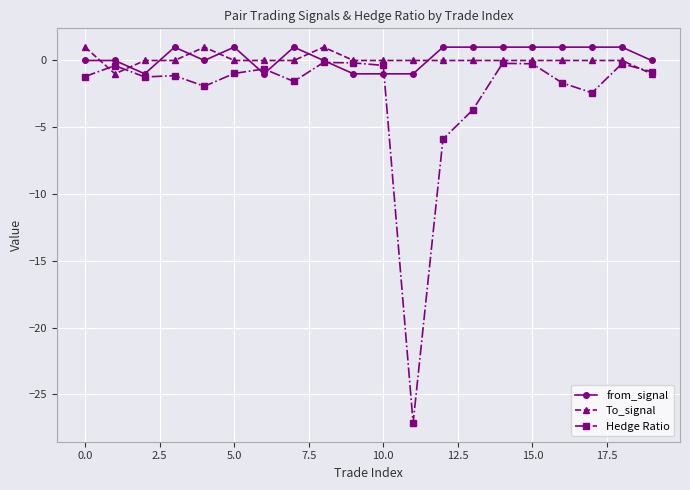

How many times do To_signal and from_signal cross each other?

9